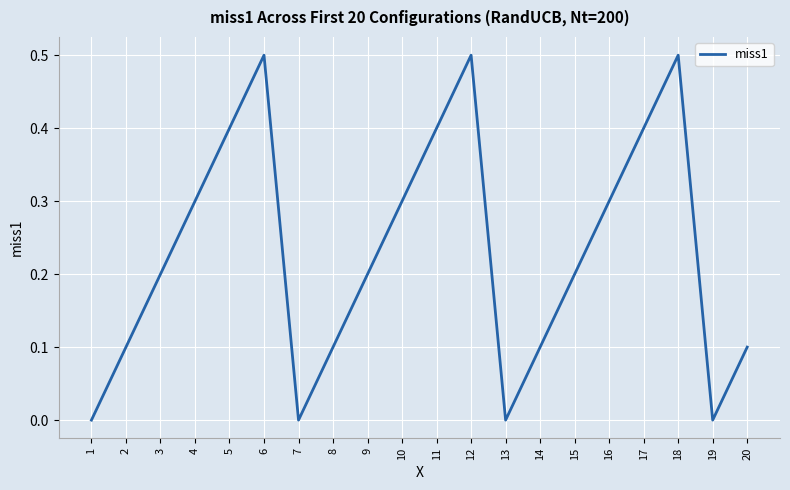

Count the number of categories in the chart.

20